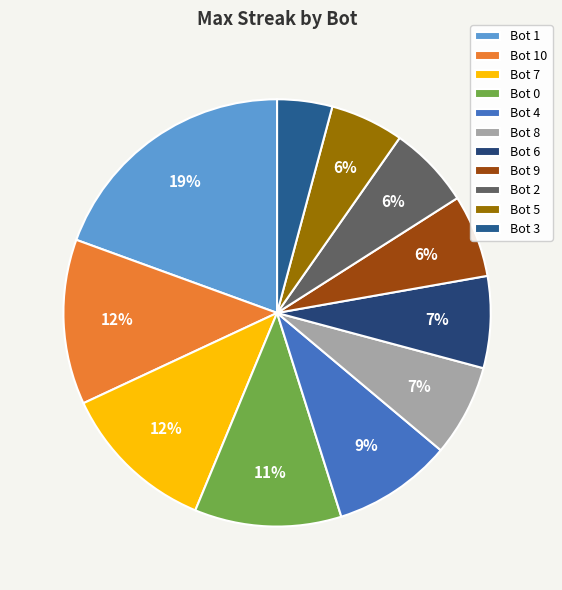

To the nearest percent, what percentage of the pie is Bot 4?

9%